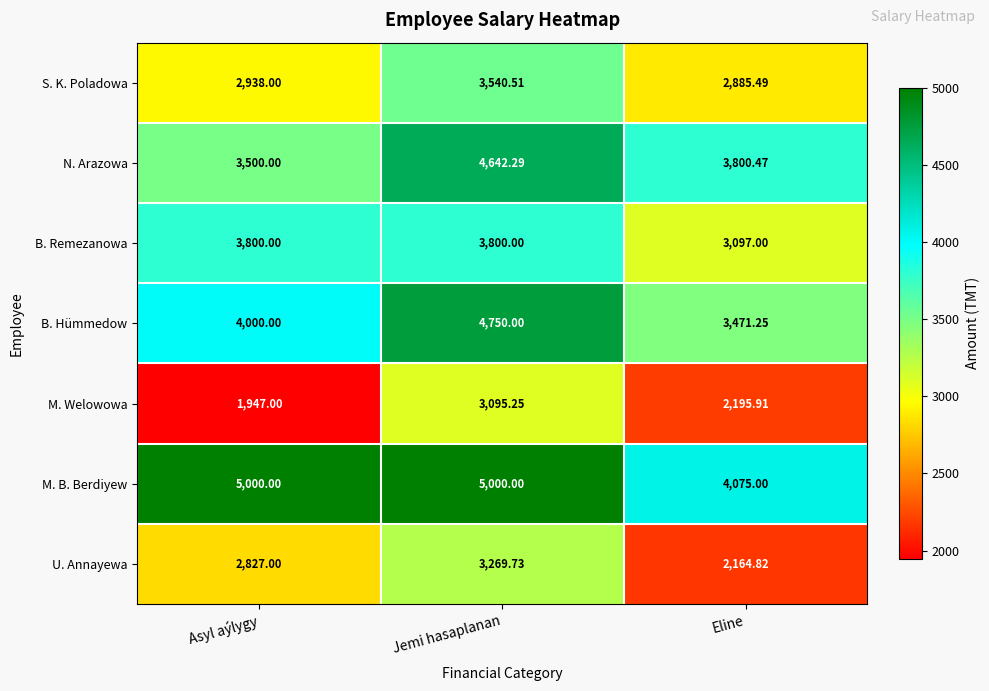

Is the value of M. Welowowa at Jemi hasaplanan greater than the value of M. B. Berdiyew at Asyl aýlygy?

No